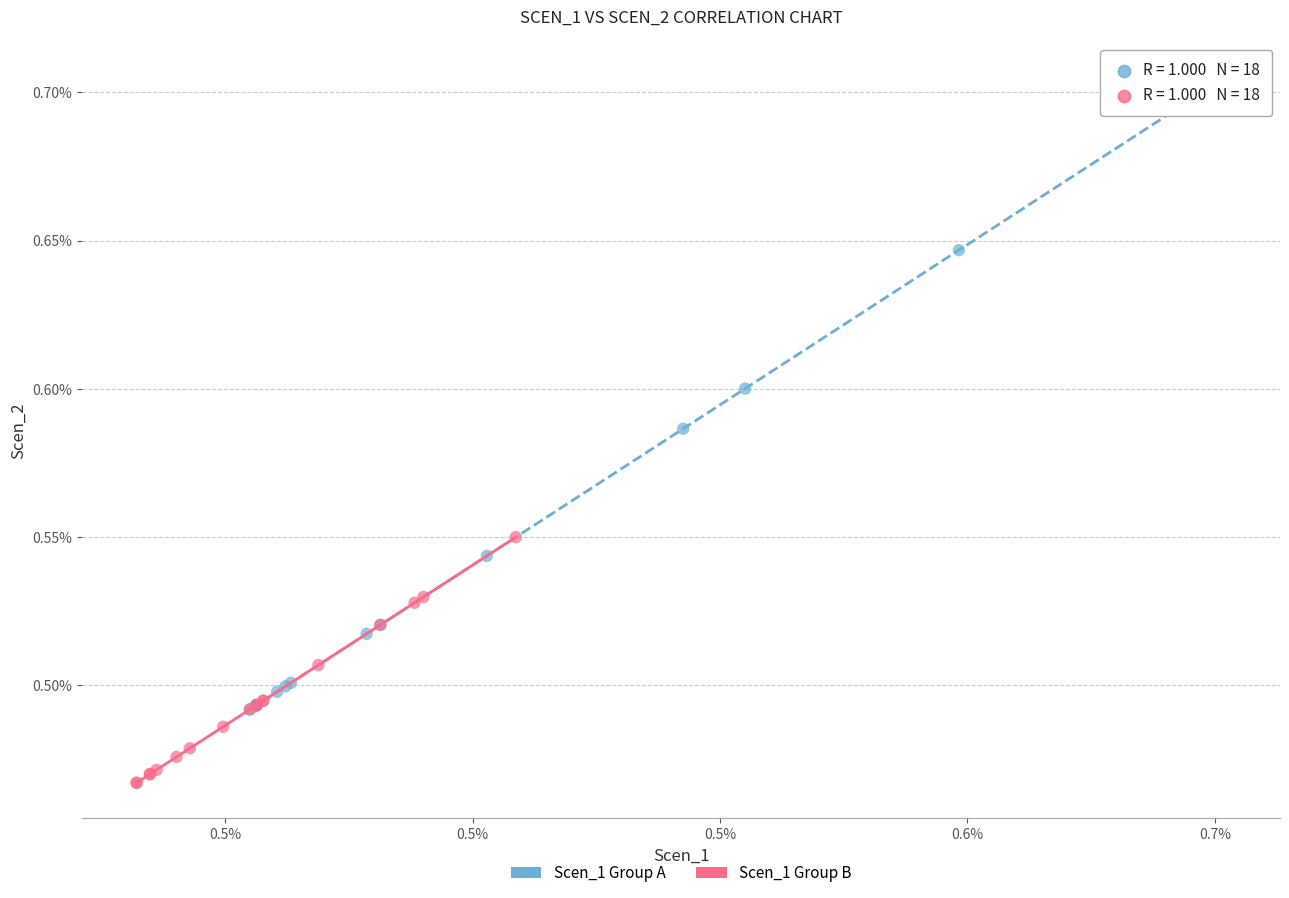

What are all the series names shown in the legend?

Scen_1 Group A, Scen_1 Group B